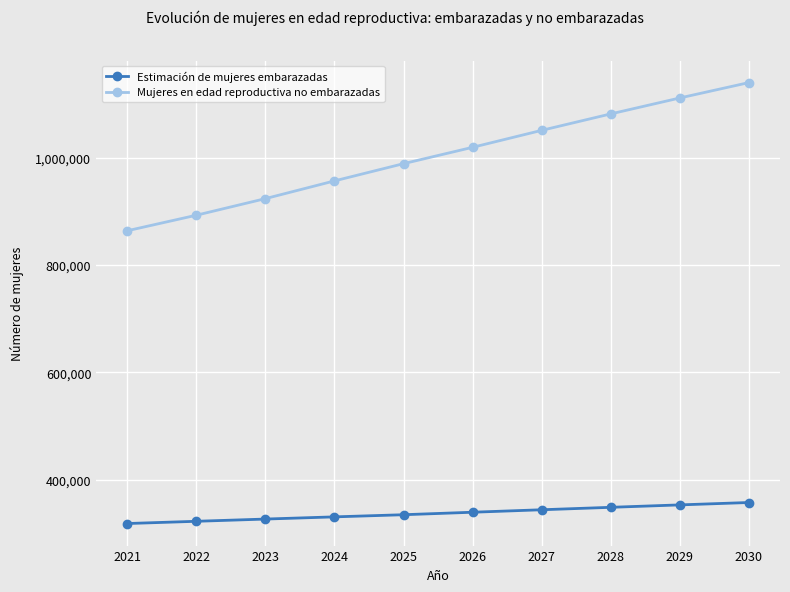

How many lines are shown in the chart?

2